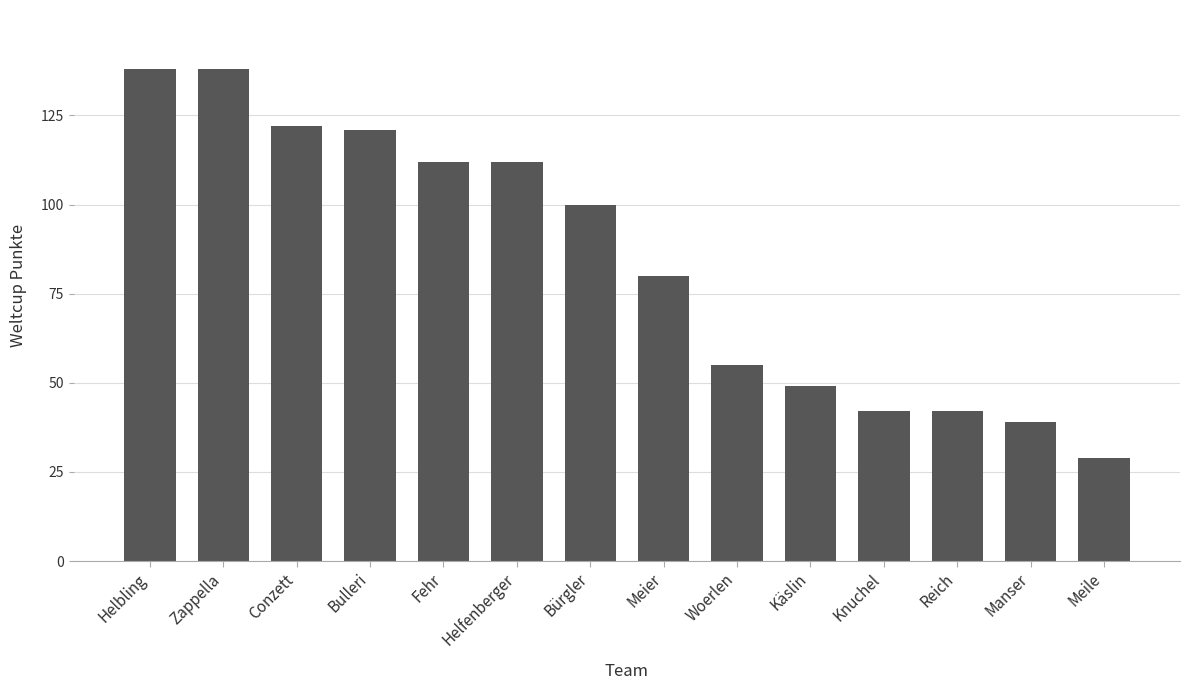

Reading left to right, what are all the values shown in this chart?

Helbling=138	Zappella=138	Conzett=122	Bulleri=121	Fehr=112	Helfenberger=112	Bürgler=100	Meier=80	Woerlen=55	Käslin=49	Knuchel=42	Reich=42	Manser=39	Meile=29